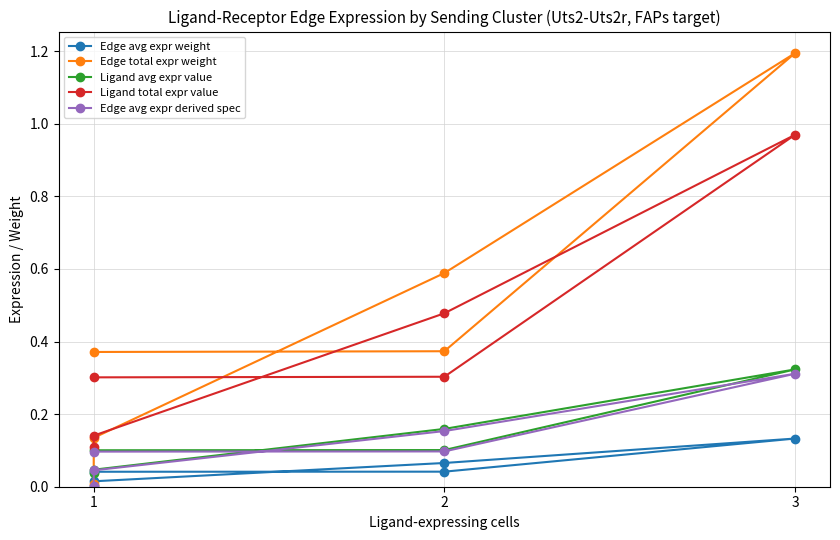

The Edge avg expr weight series shows 0.2 at 3. True or false?

False